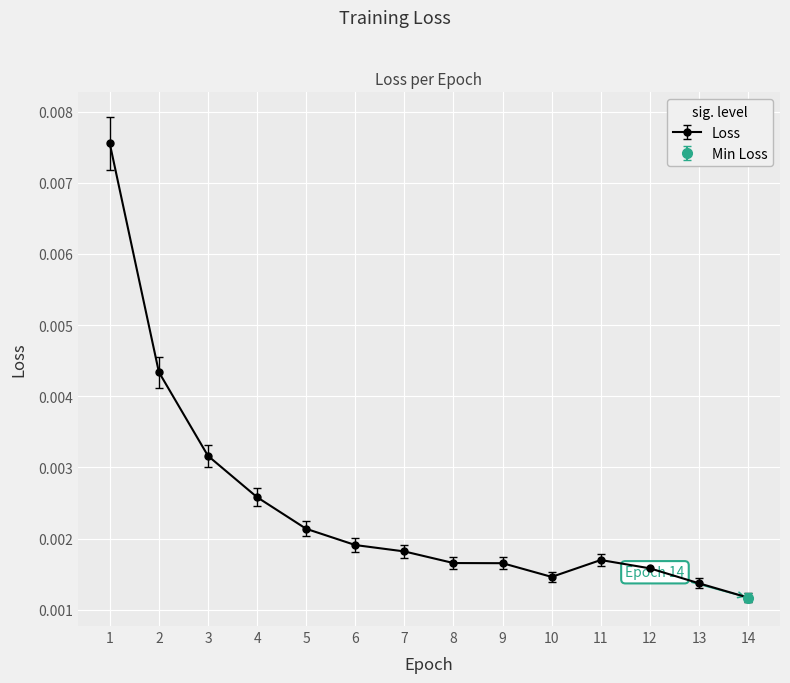

True or false: the data shows 0.0 at 9.

False